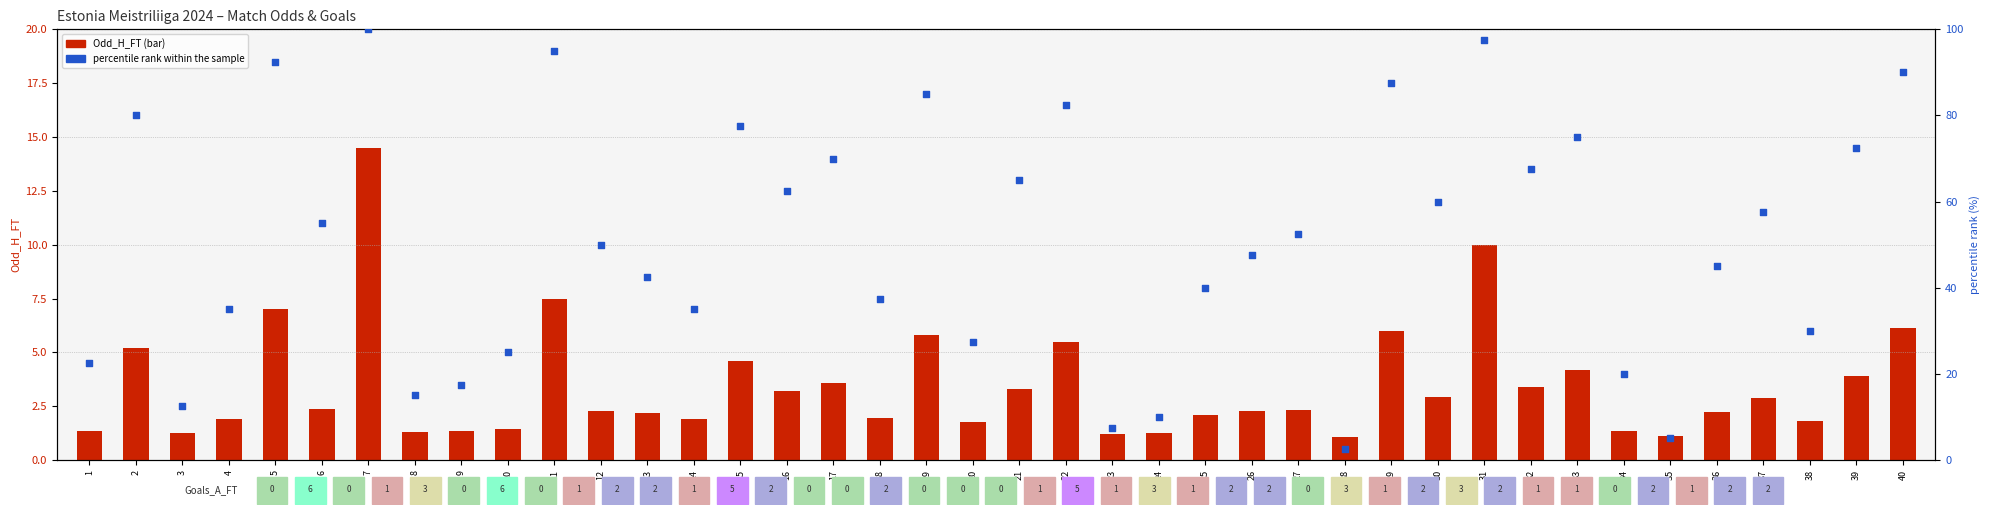

What are all the series names shown in the legend?

Odd_H_FT, percentile rank within the sample